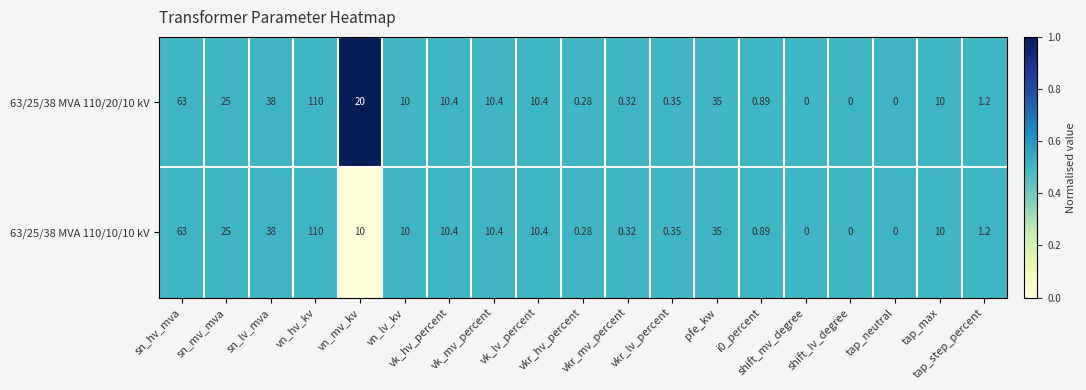

How many series are shown in this chart?

2